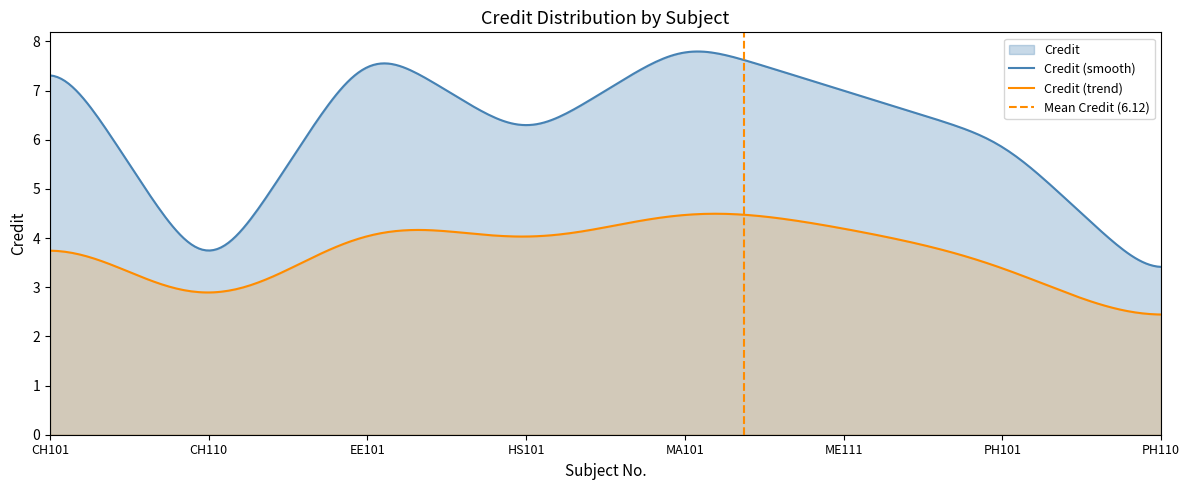

True or false: there are more than 0 points higher than both neighbors.

True